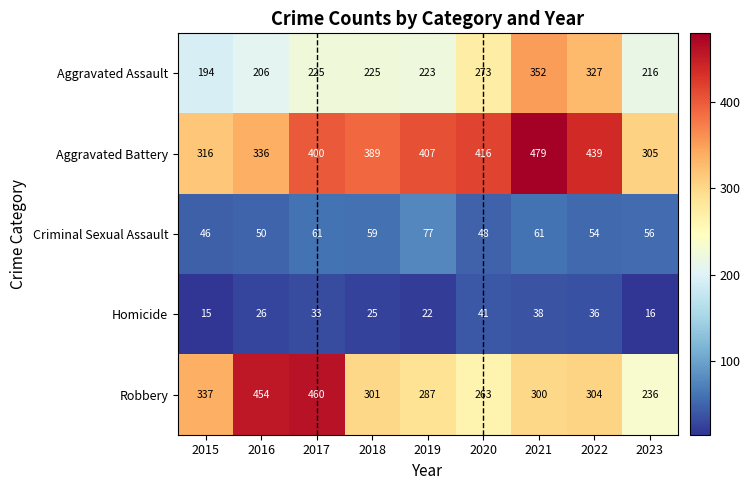

At which category is the sum across all series the highest?

2021